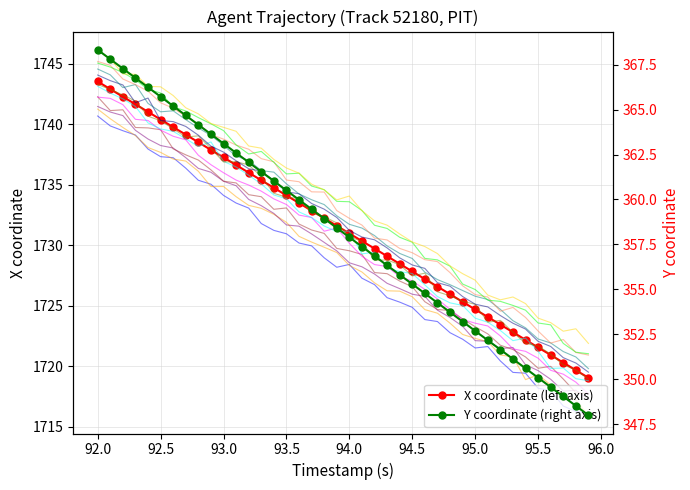

True or false: X coordinate (left axis) and Y coordinate (right axis) cross at least once.

False